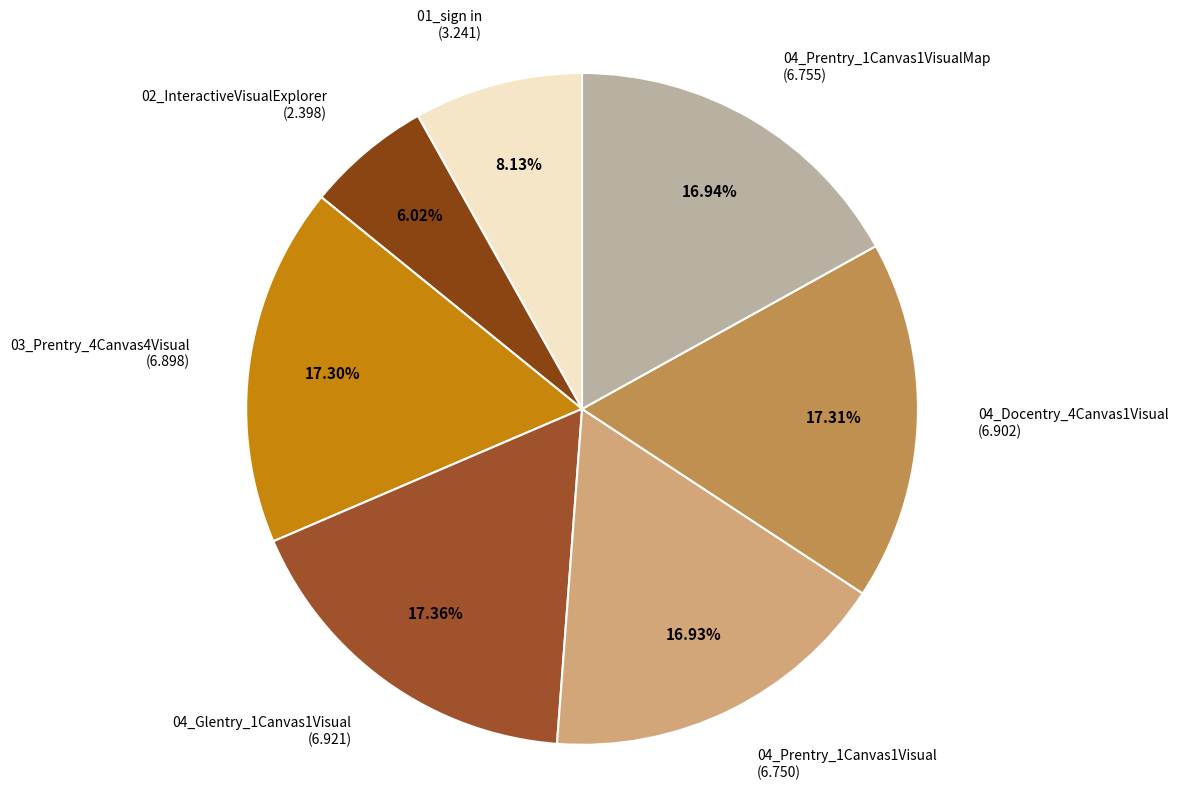

Approximately how many times larger is the value at 04_Prentry_1Canvas1Visual (6.750) compared to 04_Docentry_4Canvas1Visual (6.902)?

1.0